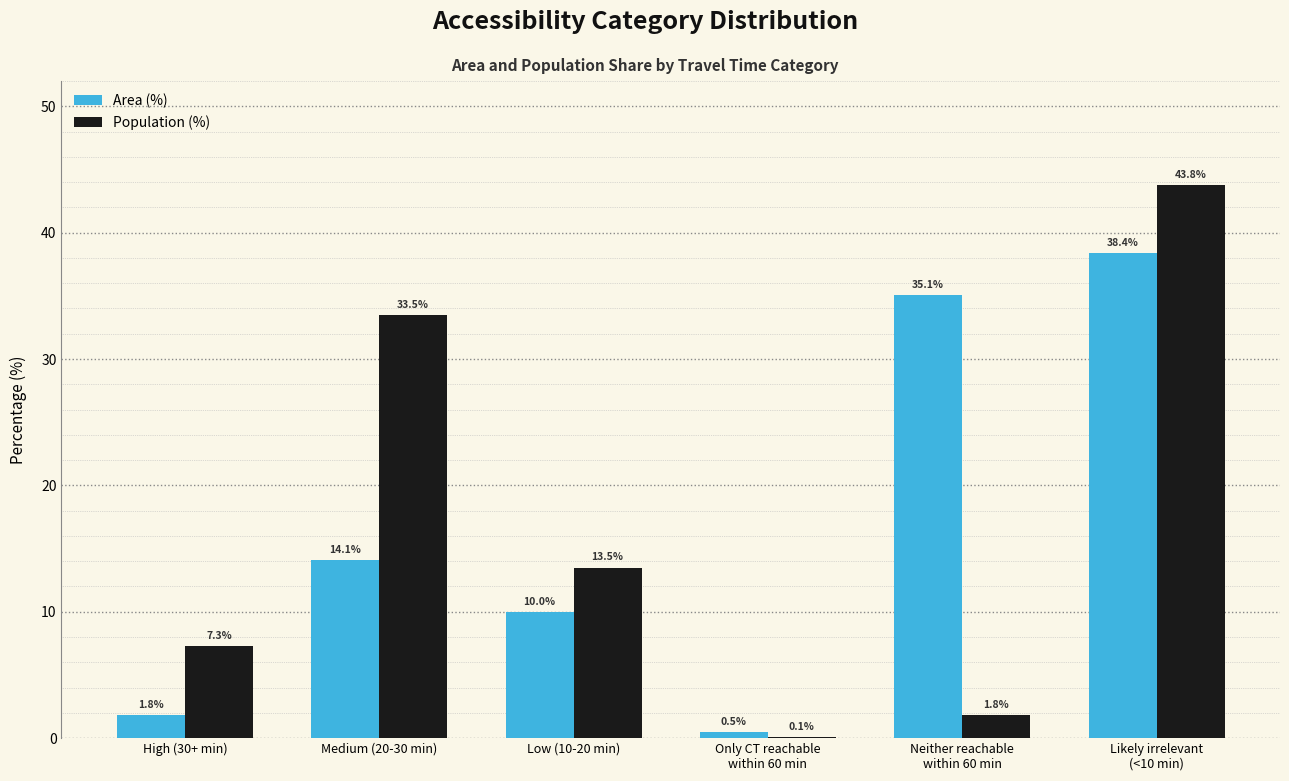

Between High (30+ min) and Medium (20-30 min), which series saw the biggest shift?

Population (%)